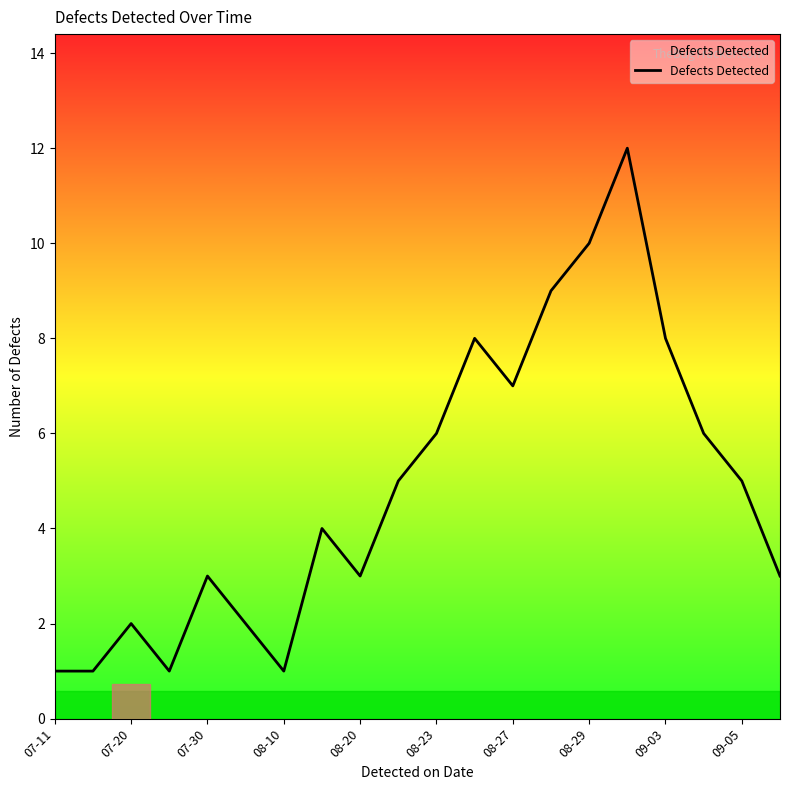

How many values are below 5?

10